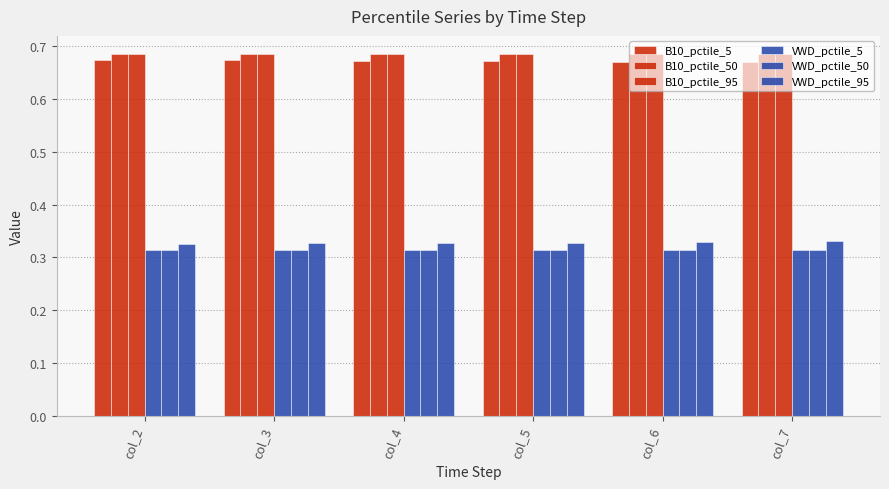

Count the B10_pctile_5 values in the range 0 to 1.

6